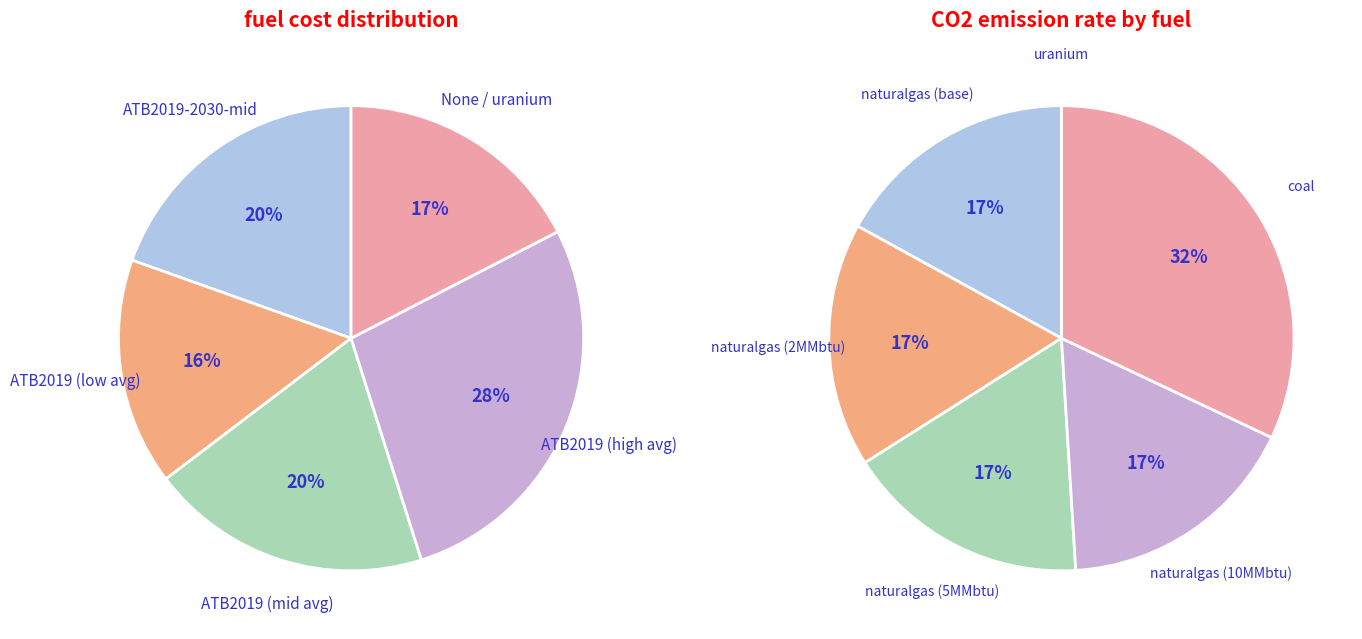

Is there a majority slice in this chart?

No